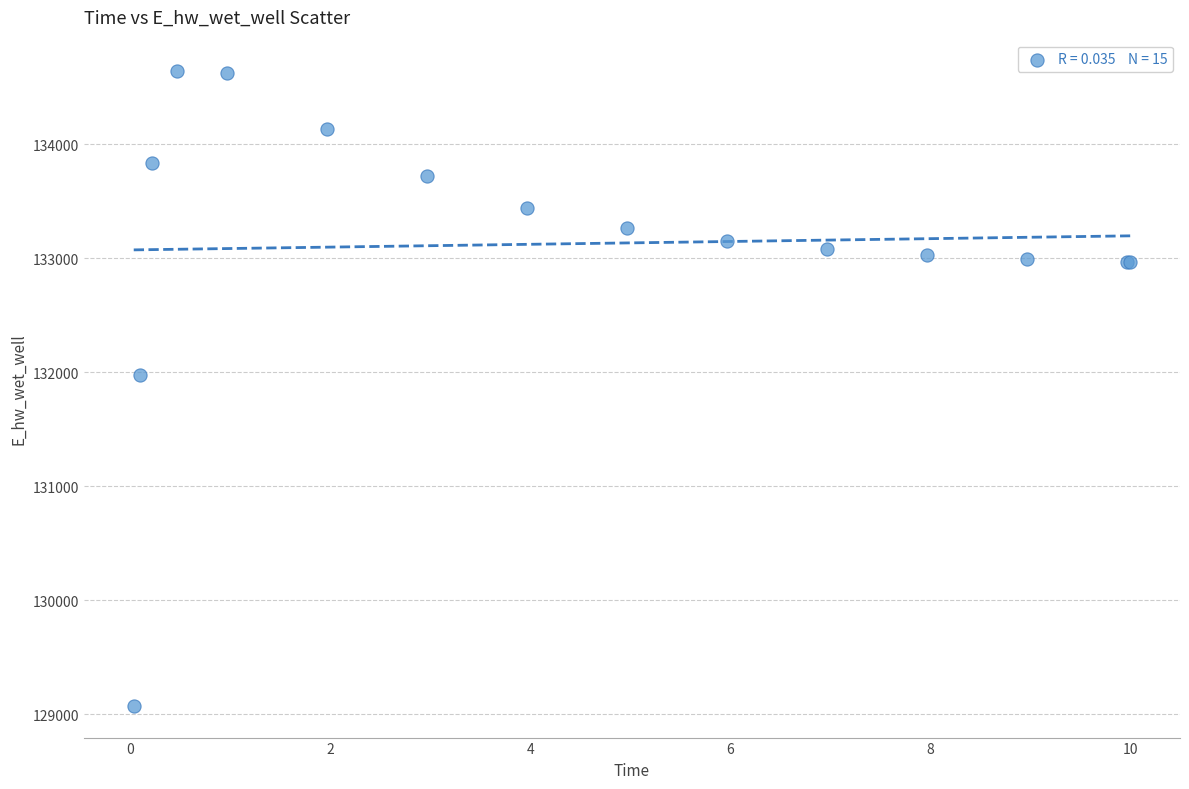

What Y value in the scatter plot is closest to 131857?

131978.4